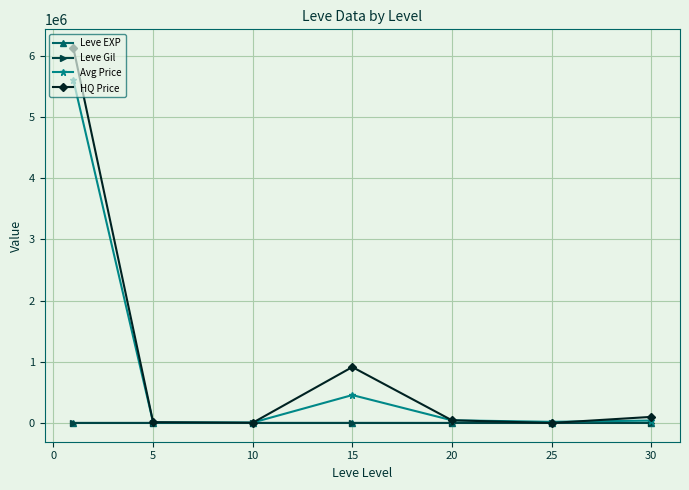

Which series has the widest spread of values?

HQ Price